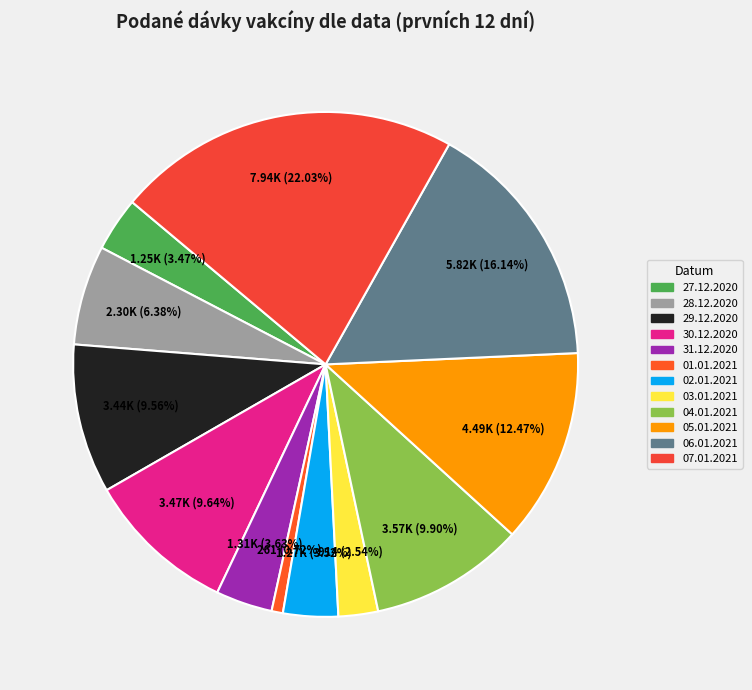

Rank the categories by value from lowest to highest.

01.01.2021, 03.01.2021, 27.12.2020, 02.01.2021, 31.12.2020, 28.12.2020, 29.12.2020, 30.12.2020, 04.01.2021, 05.01.2021, 06.01.2021, 07.01.2021